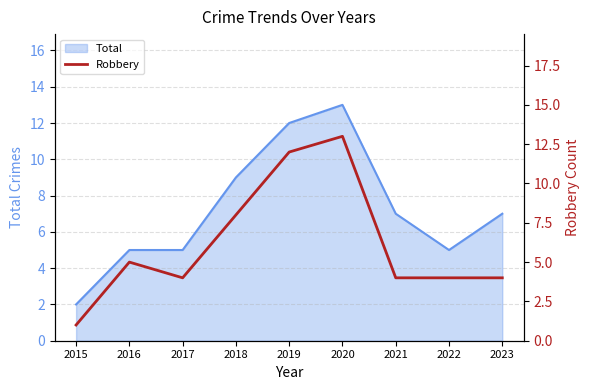

At which label does the data first exceed 4?

2016